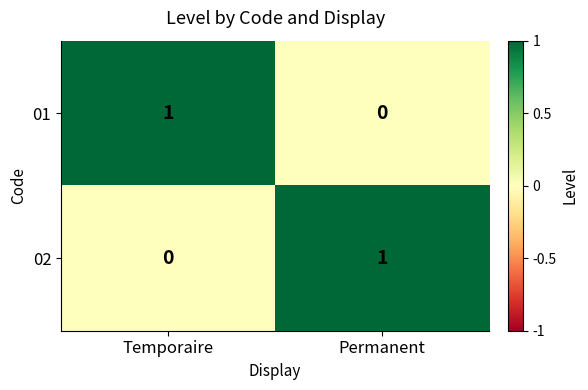

Reading left to right, extract all data points from this chart.

01: 1	0
02: 0	1